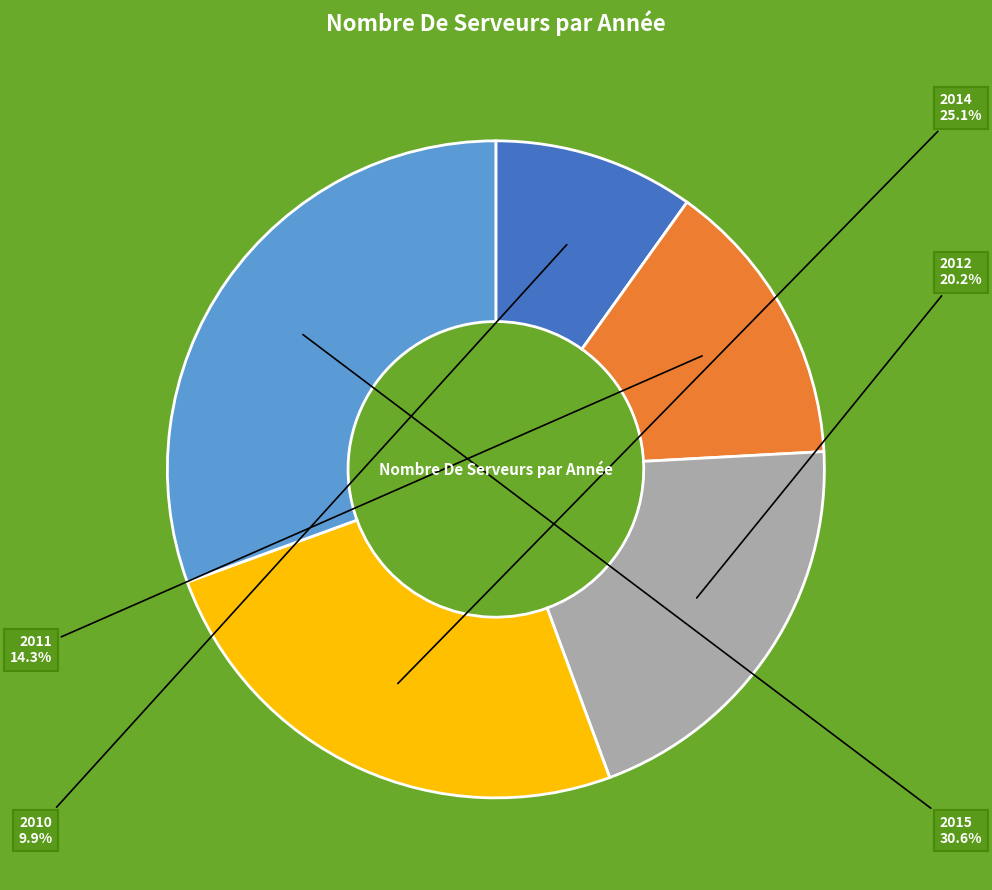

The 2014 slice represents 36% of the pie. True or false?

False